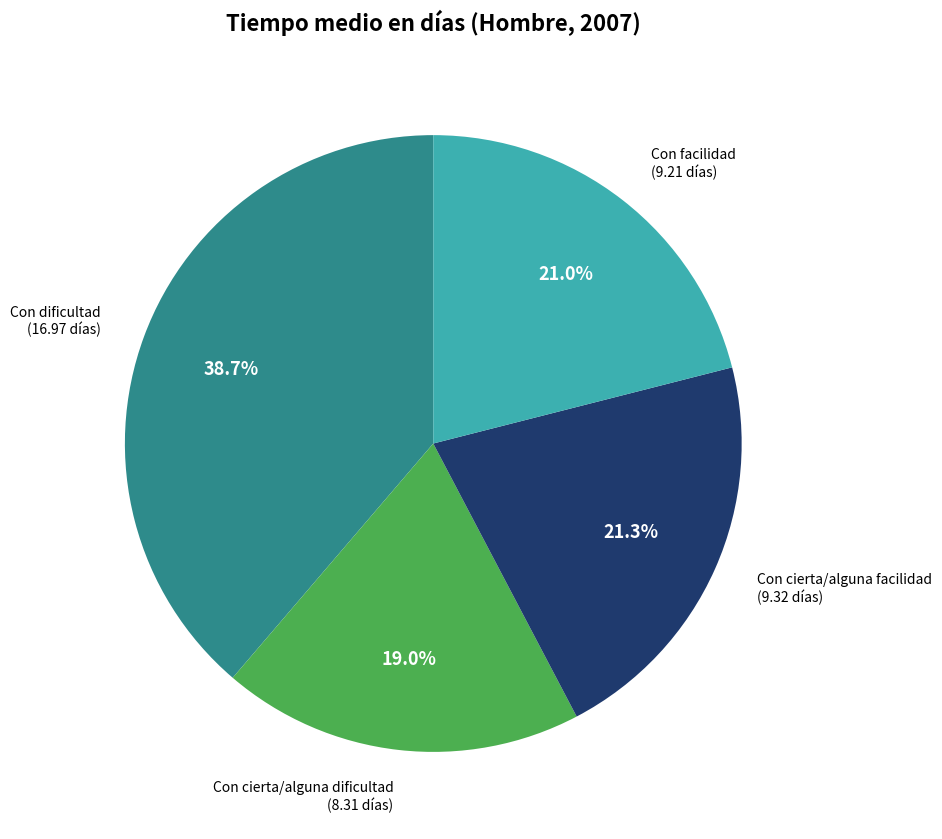

Is there a majority slice in this chart?

No